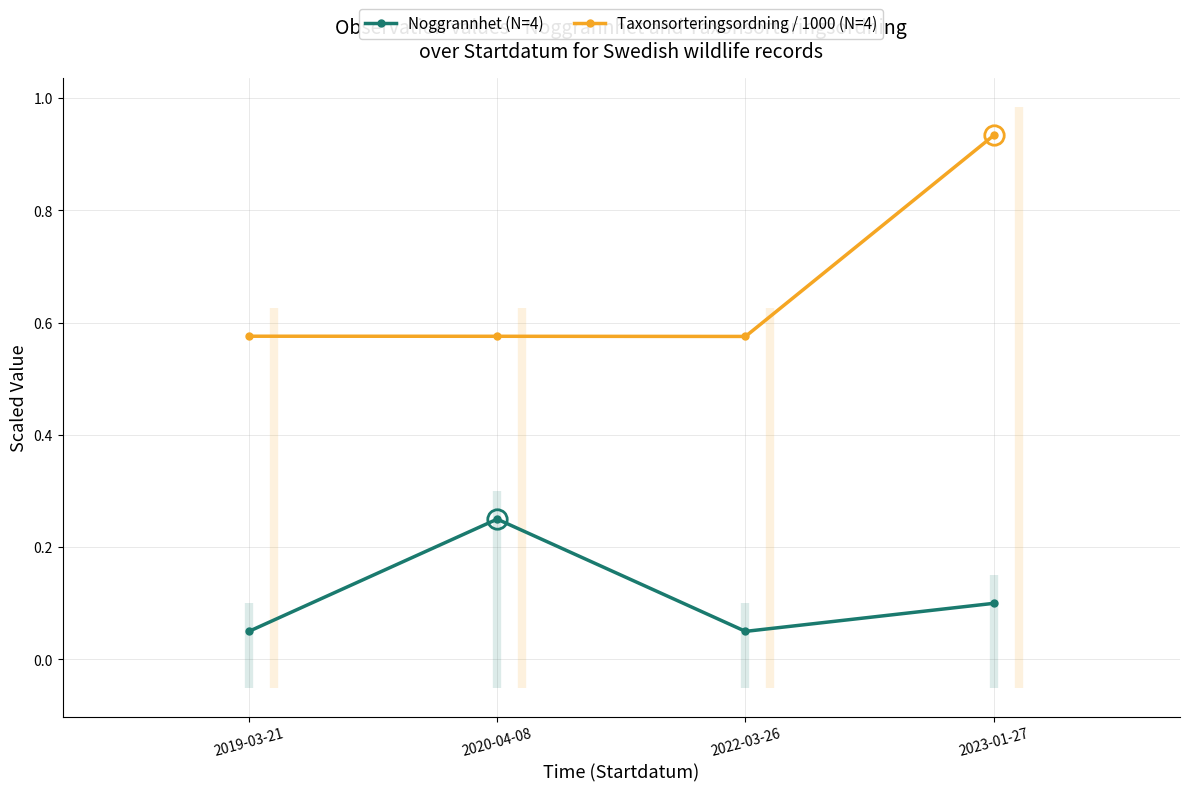

Where is Noggrannhet (N=4) nearest to the value 0?

2019-03-21